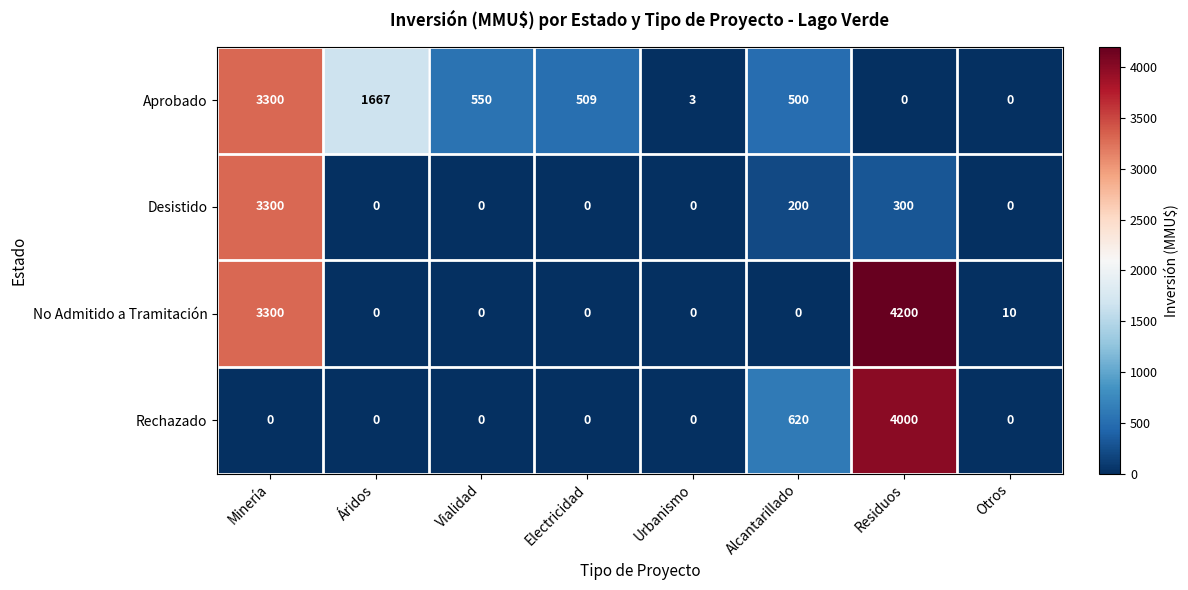

Which series has the widest spread of values?

No Admitido a Tramitación